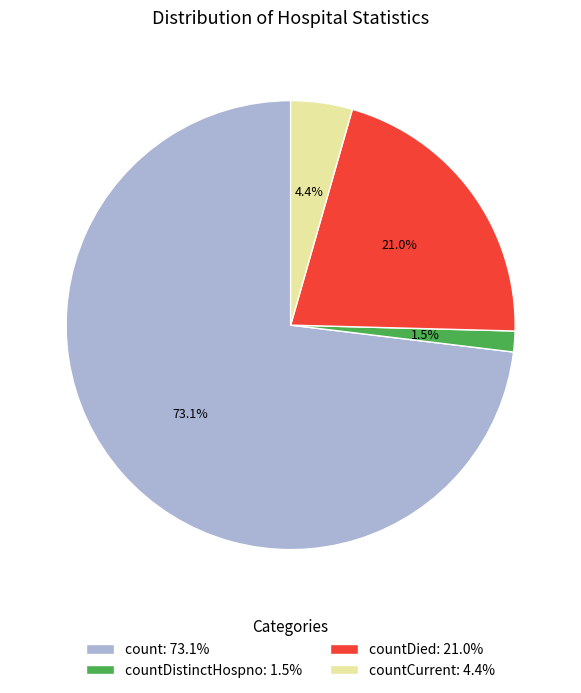

To the nearest percent, what is the average slice percentage?

25%